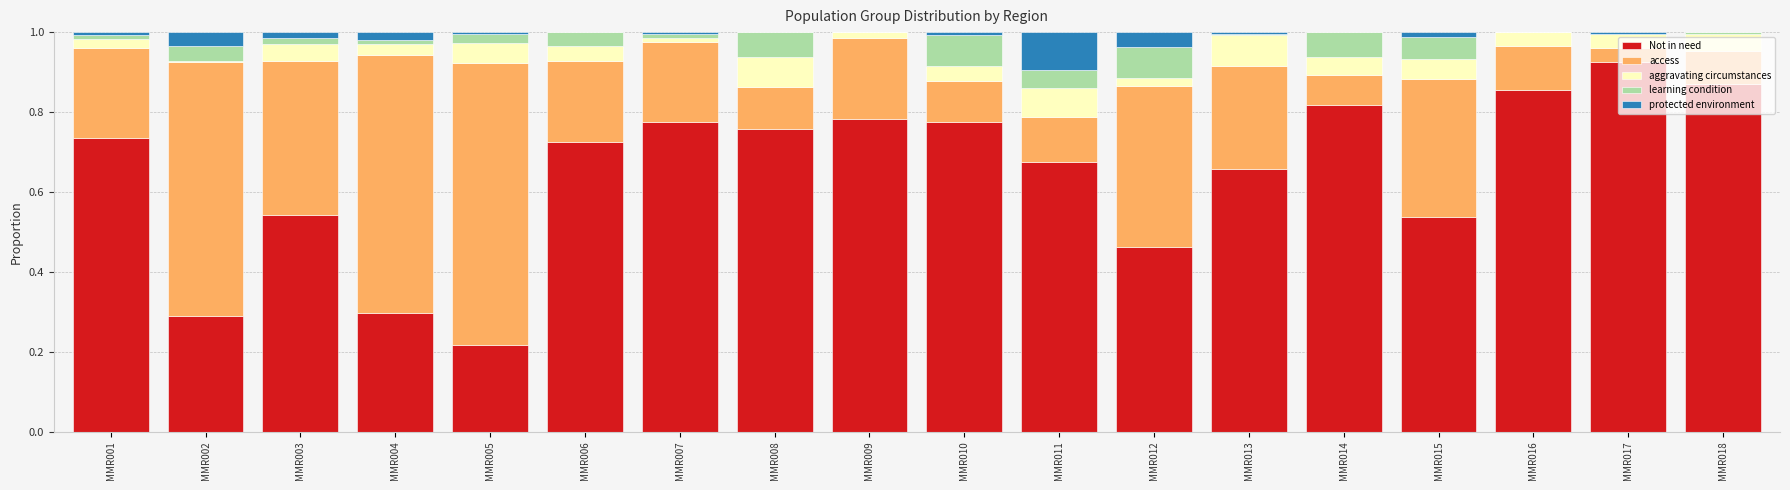

How many categories are shown in the chart?

18